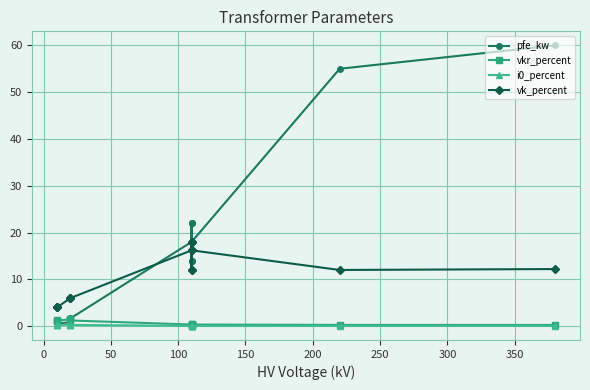

What is the value of the pfe_kw point at the 5th from the left?

1.4